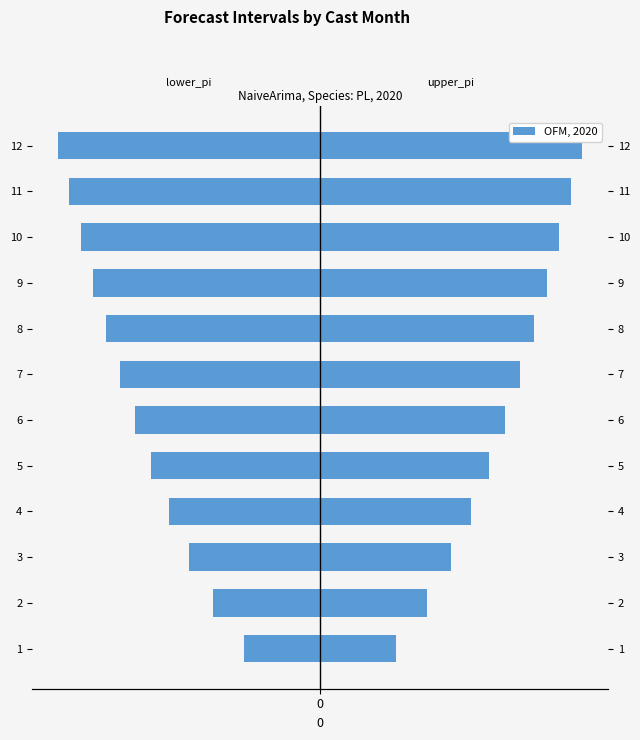

What is the difference between the maximum and minimum values in the upper_pi series?

5.0